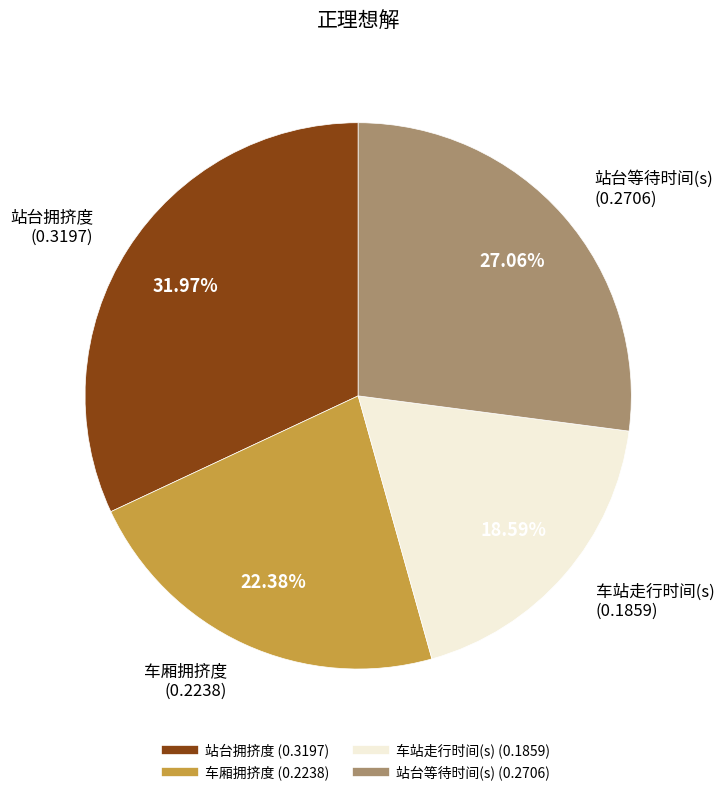

To the nearest percent, what is the difference between the largest and smallest slice percentages?

13%